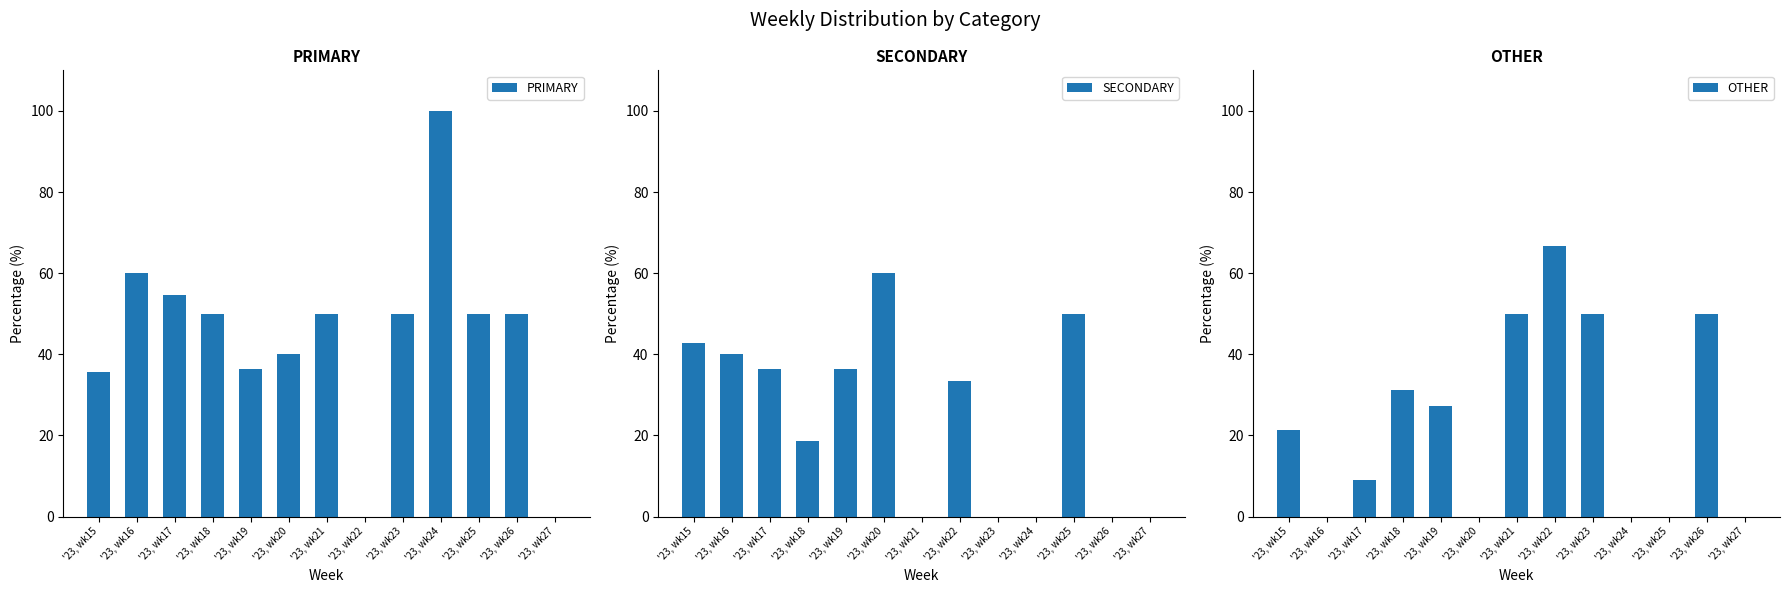

What is the difference between the OTHER values at '23, wk17 and '23, wk25?

9.1